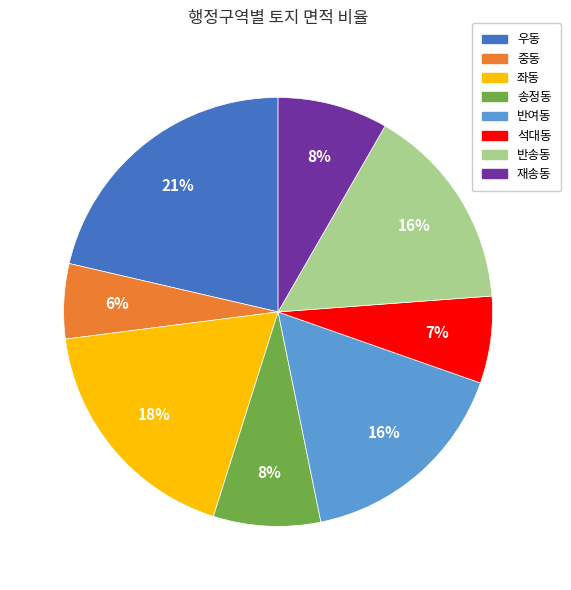

What is the smallest slice in the pie chart?

중동